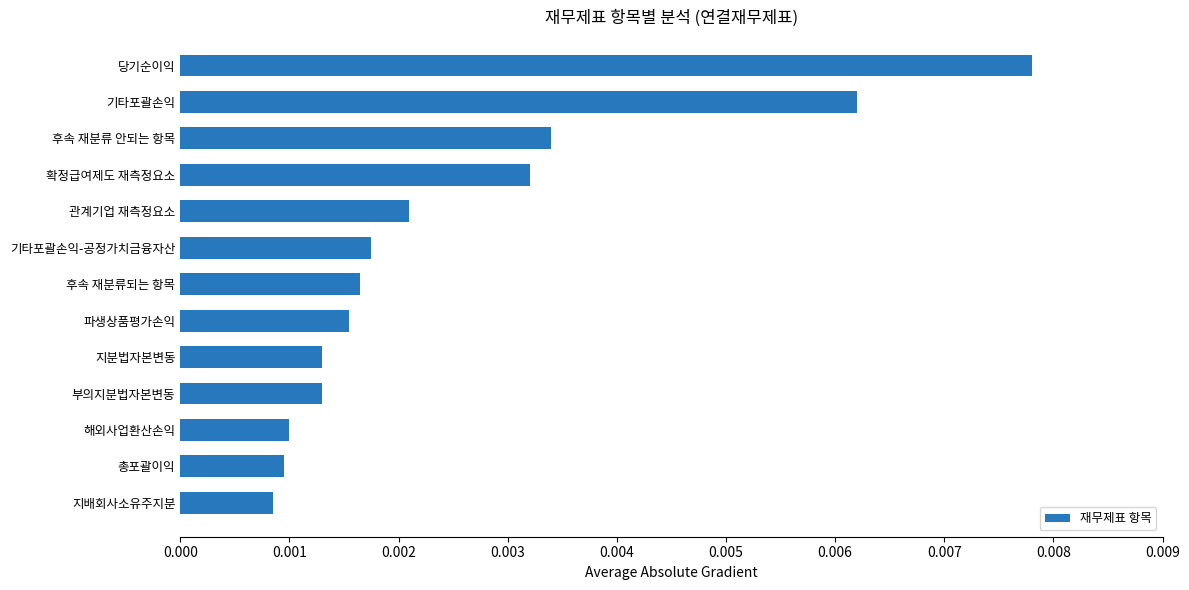

Between 지분법자본변동 and 관계기업 재측정요소, which is larger?

관계기업 재측정요소